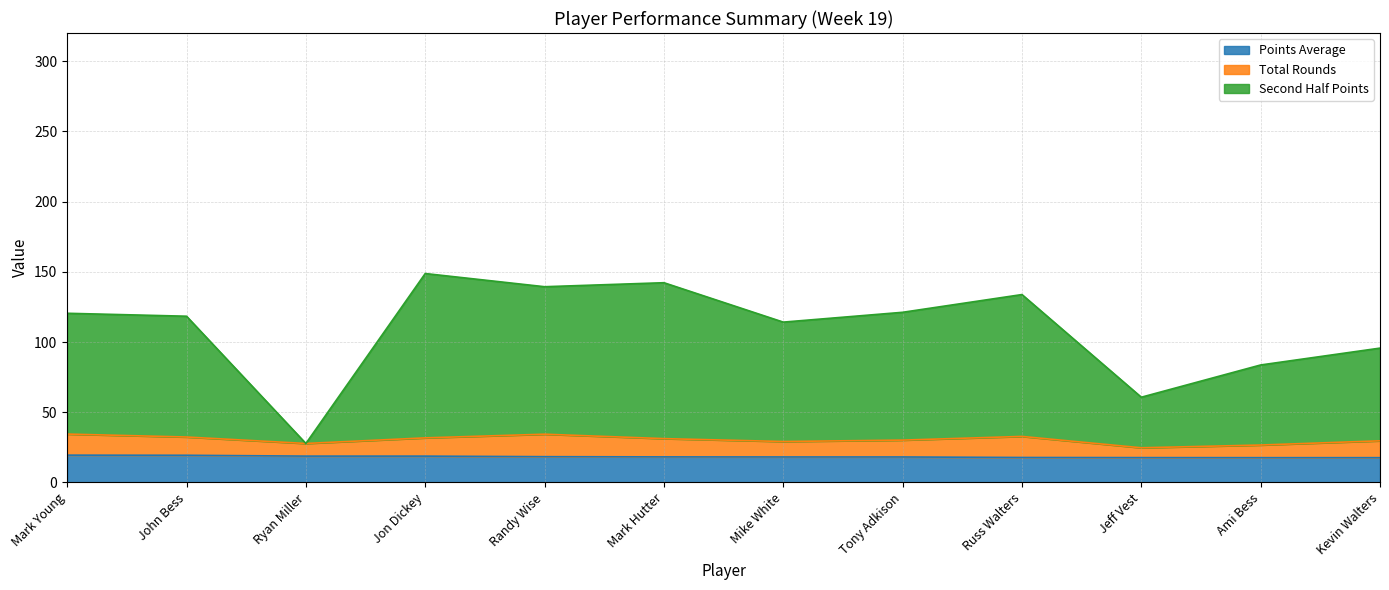

What is the approximate value of Points Average at Mark Hutter?

18.2